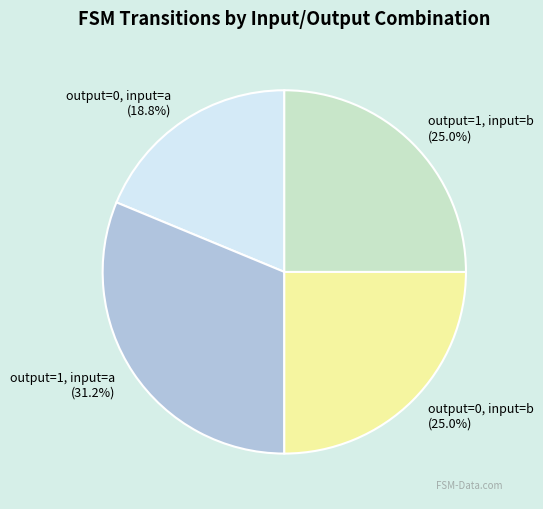

True or false: output=1, input=b accounts for 30% of the total.

False